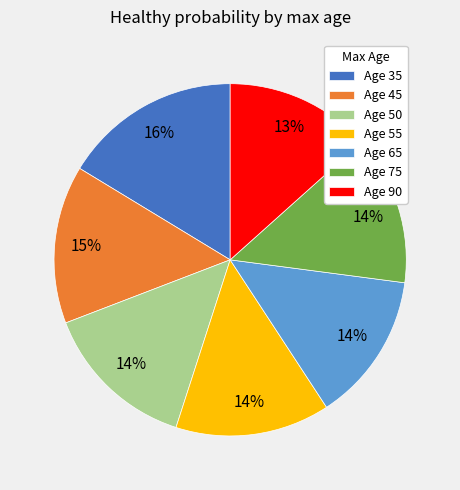

What percentage is the Age 55 slice, to the nearest percent?

14%